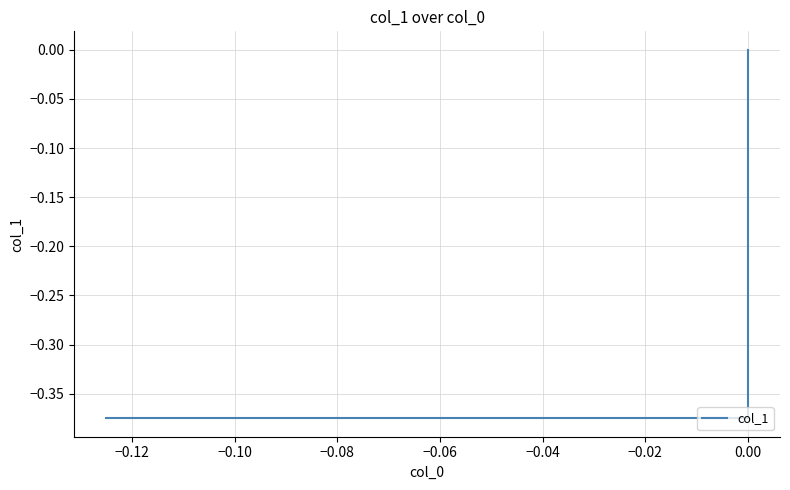

Reading left to right, what are all the values shown in this chart?

-0.4	-0.4	0.0